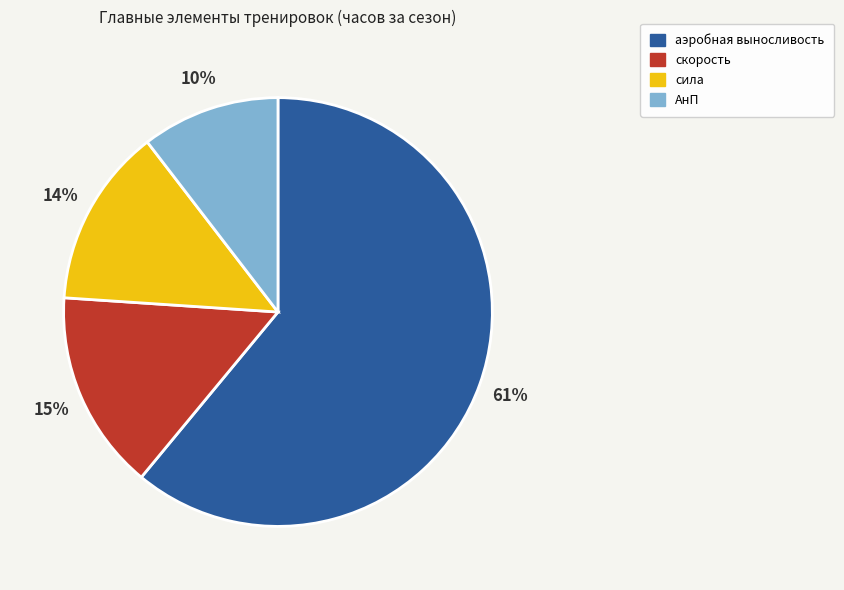

The АнП slice represents 10% of the pie. True or false?

True